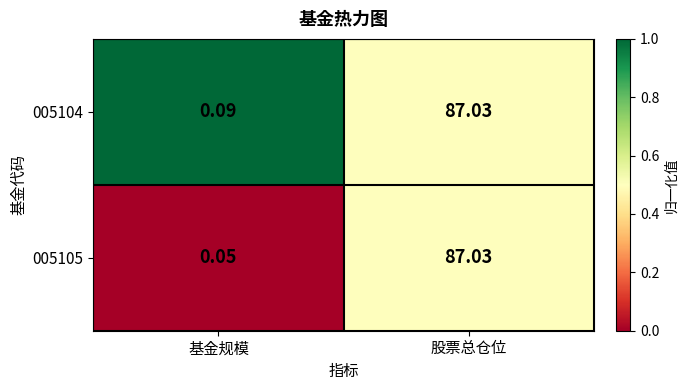

At which category is the sum across all series the highest?

股票总仓位